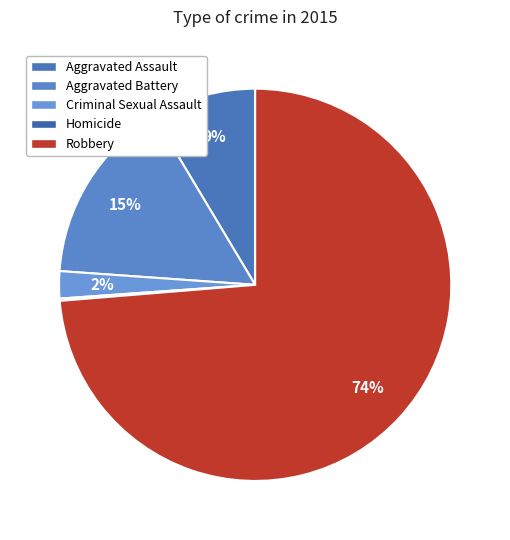

Which category has the biggest portion of the pie?

Robbery